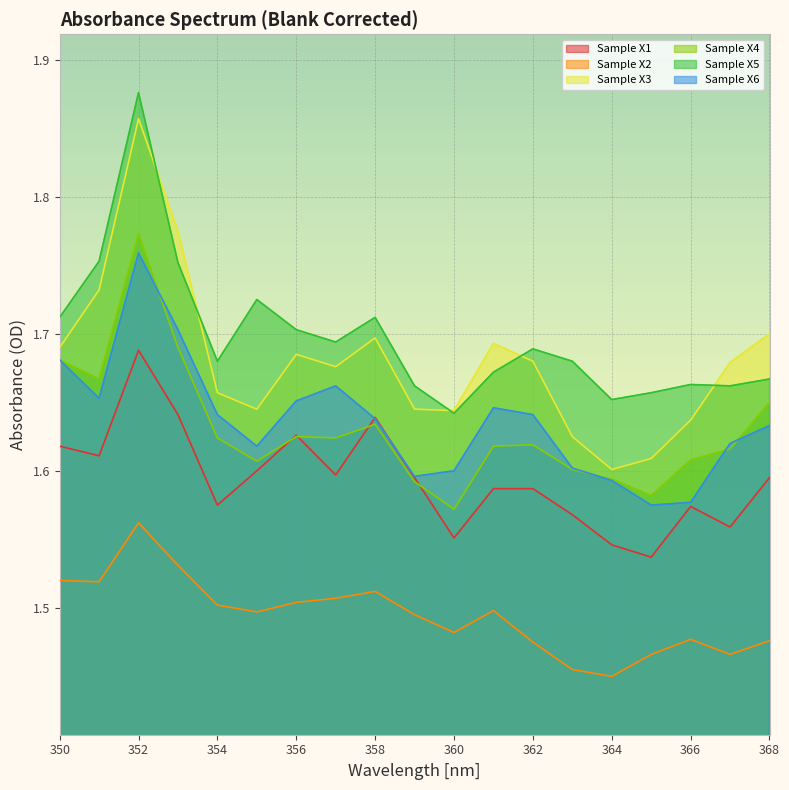

Count the Sample X6 values in the range 1 to 2.

19